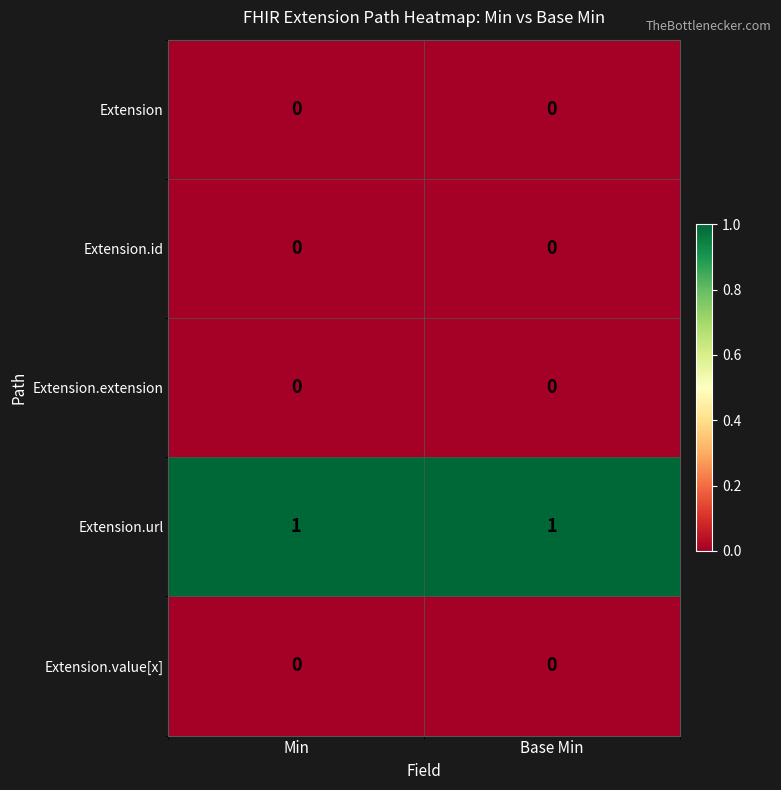

Reading left to right, transcribe all the data shown in this chart.

Extension: Min=0	Base Min=0
Extension.id: Min=0	Base Min=0
Extension.extension: Min=0	Base Min=0
Extension.url: Min=1	Base Min=1
Extension.value[x]: Min=0	Base Min=0